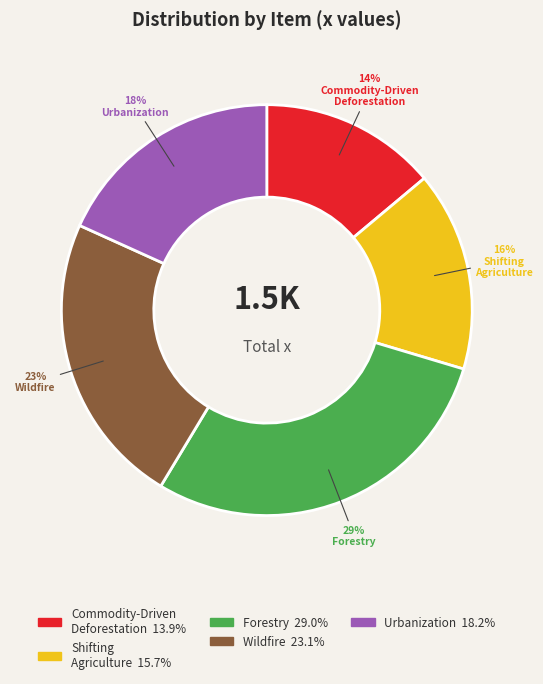

To the nearest percent, what is the average slice percentage?

20%